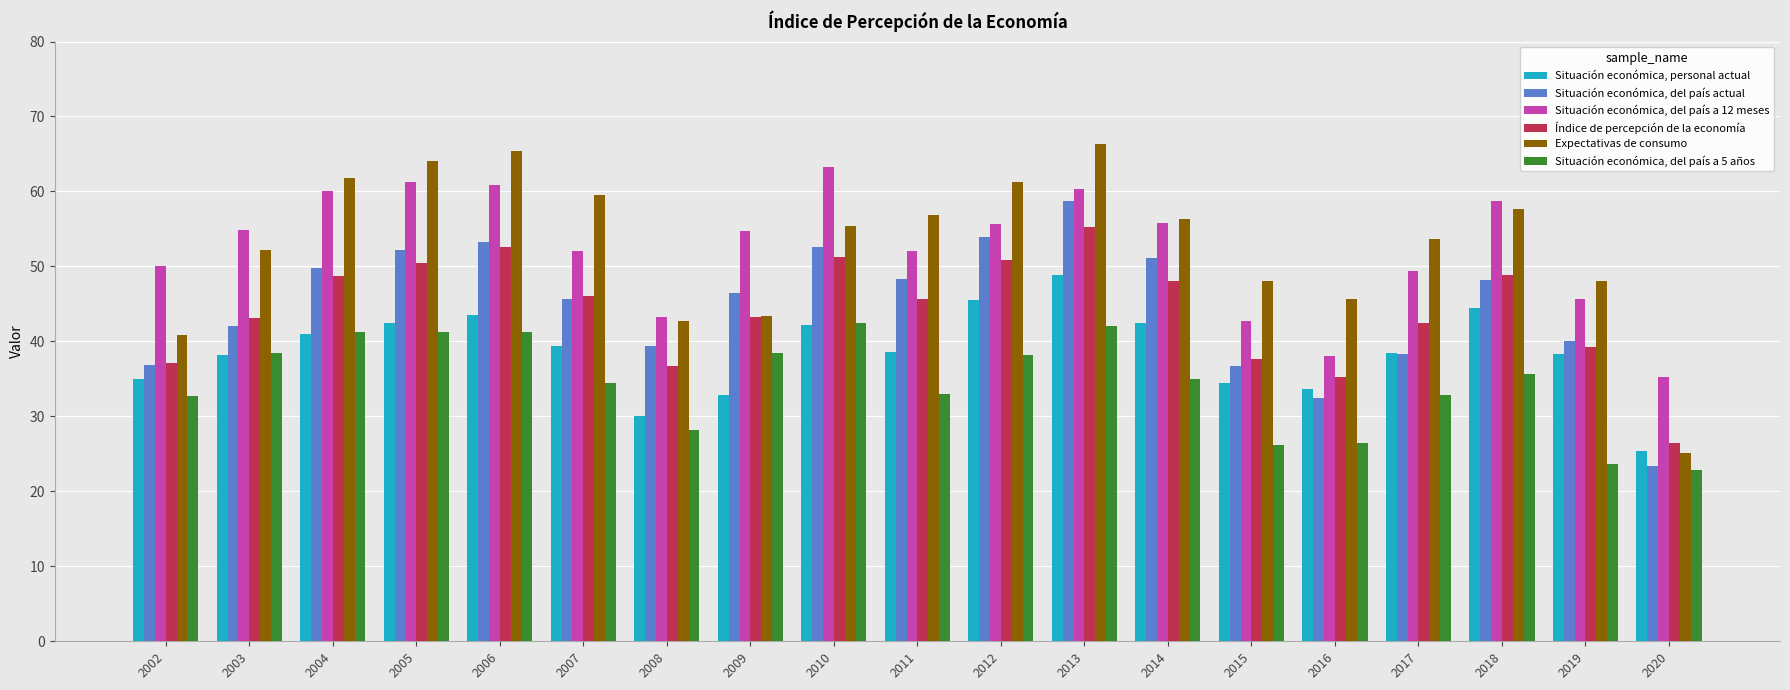

Rank the series at 2018 from highest to lowest value.

Situación económica, del país a 12 meses, Expectativas de consumo, Índice de percepción de la economía, Situación económica, del país actual, Situación económica, personal actual, Situación económica, del país a 5 años